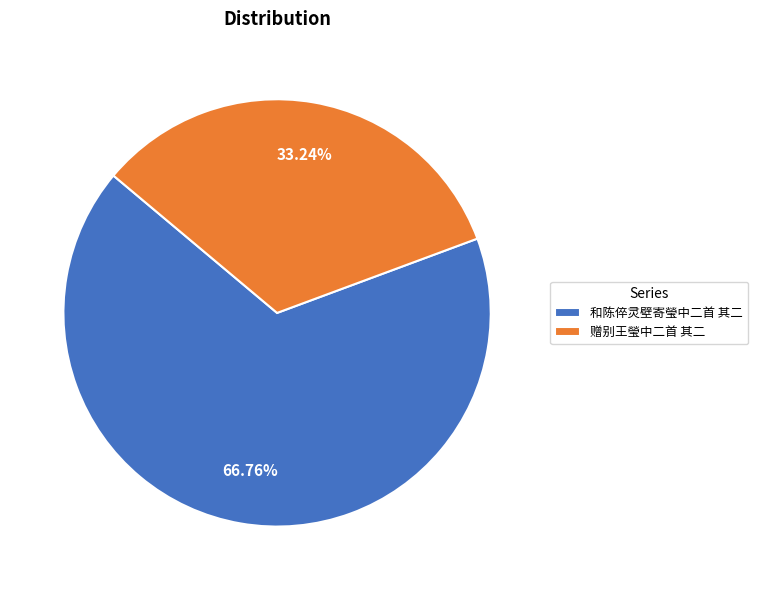

To the nearest percent, what is the average slice percentage?

50%